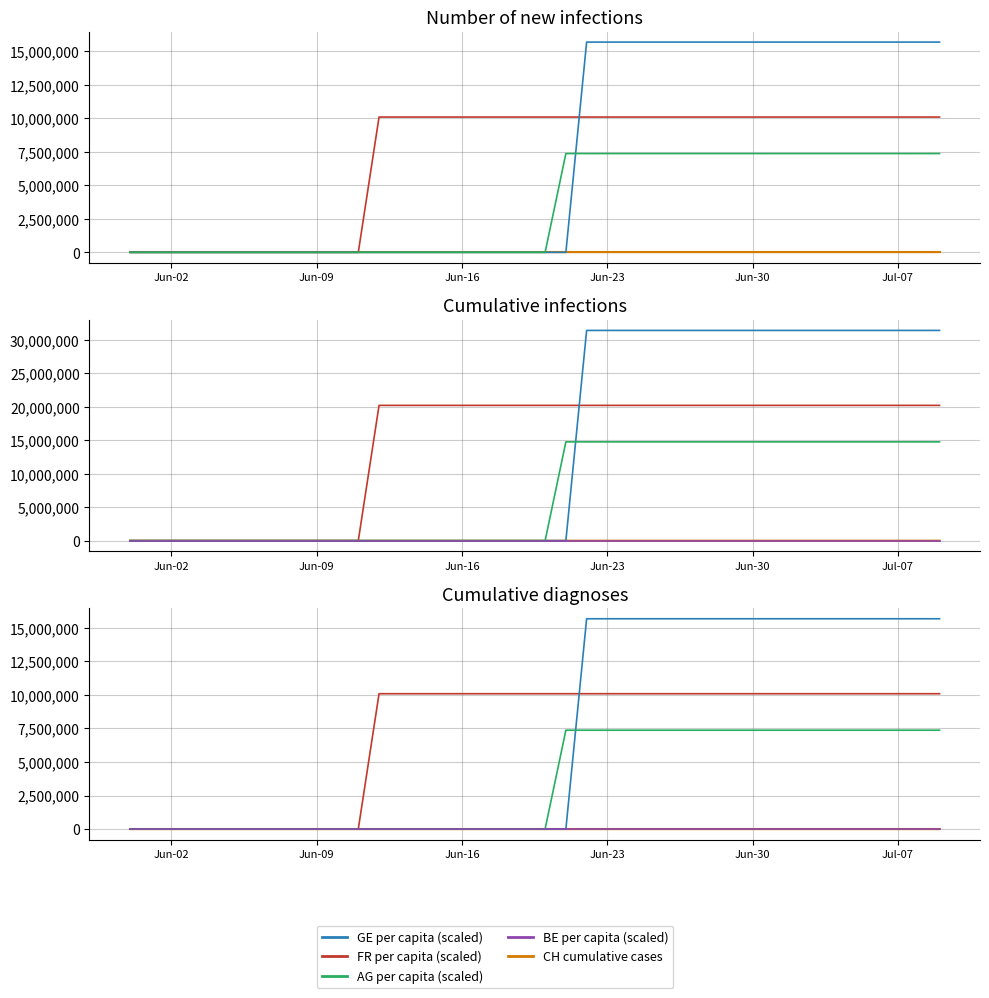

Is it true that GE_pc equals 14020406.6 at 24?

False